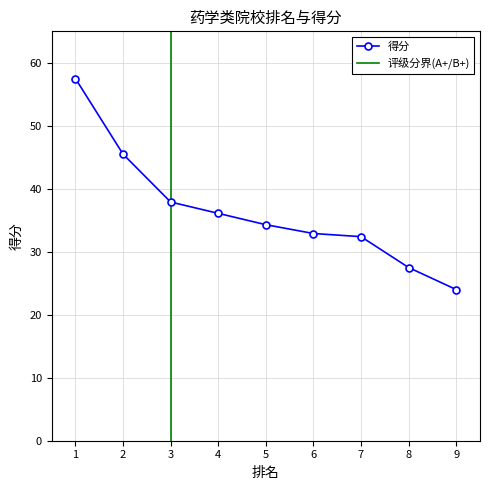

What is the difference between the second highest and second lowest values?

18.0